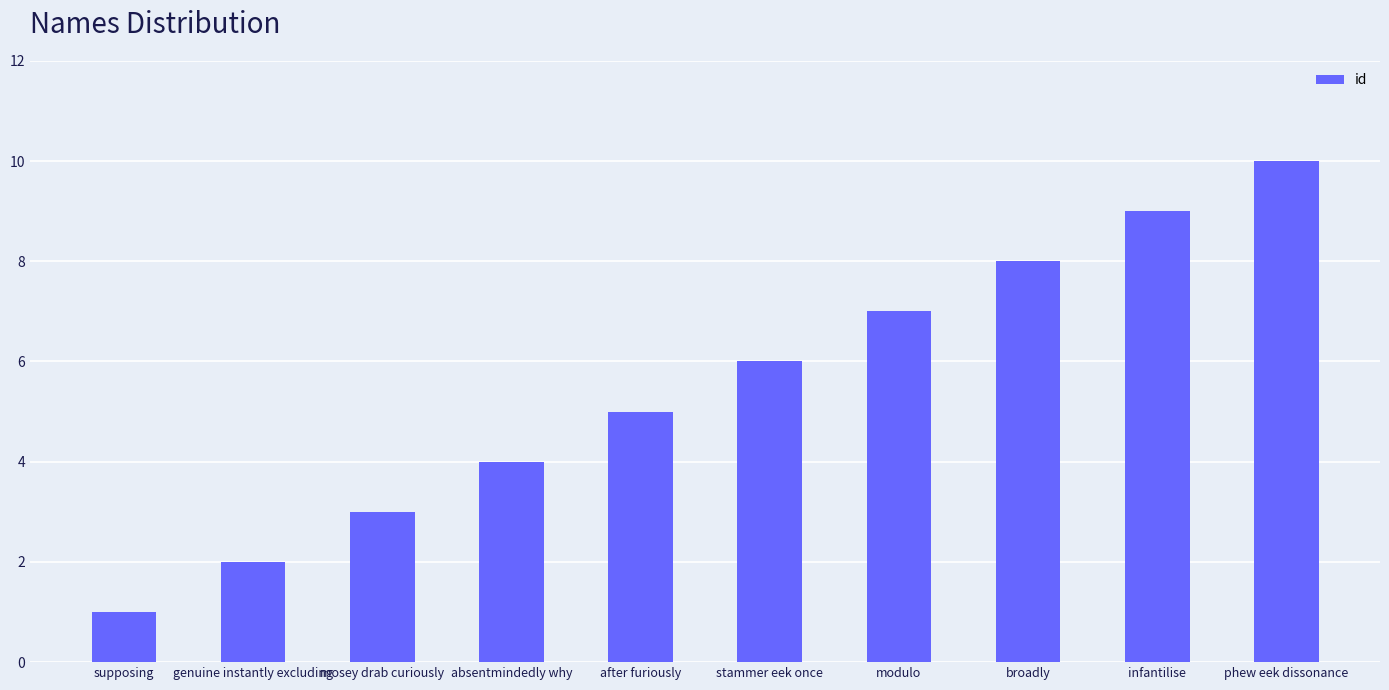

Which label corresponds to the largest value in the chart?

phew eek dissonance